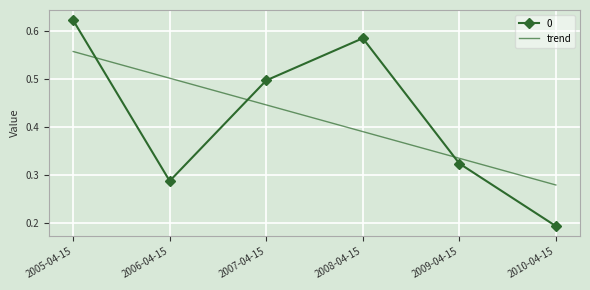

Where is trend nearest to the value 0?

2010-04-15